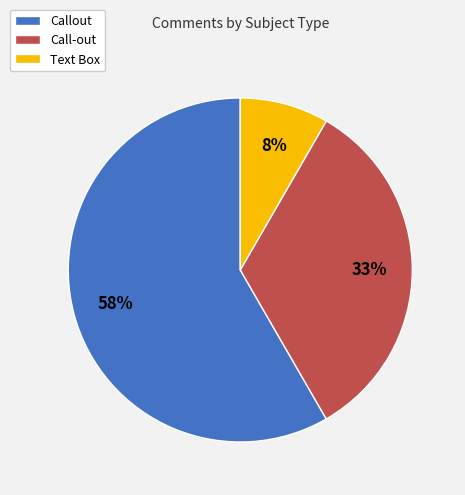

Is the sum of Call-out and Callout greater than half?

Yes